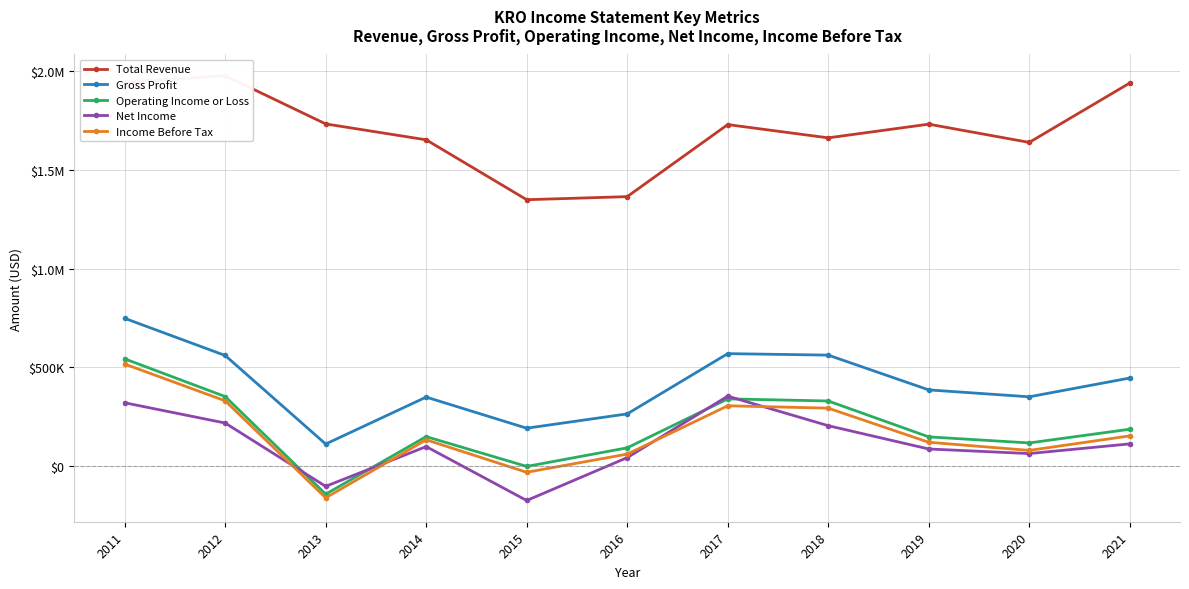

At which category does the chart reach its peak across all series?

2012